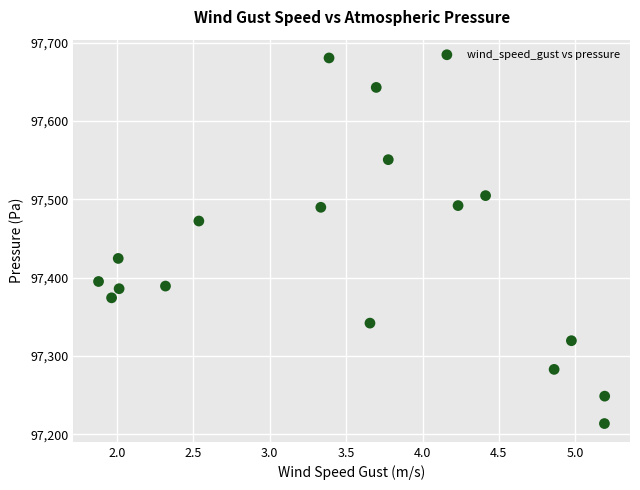

What is the range of Y values (max minus min)?

466.9